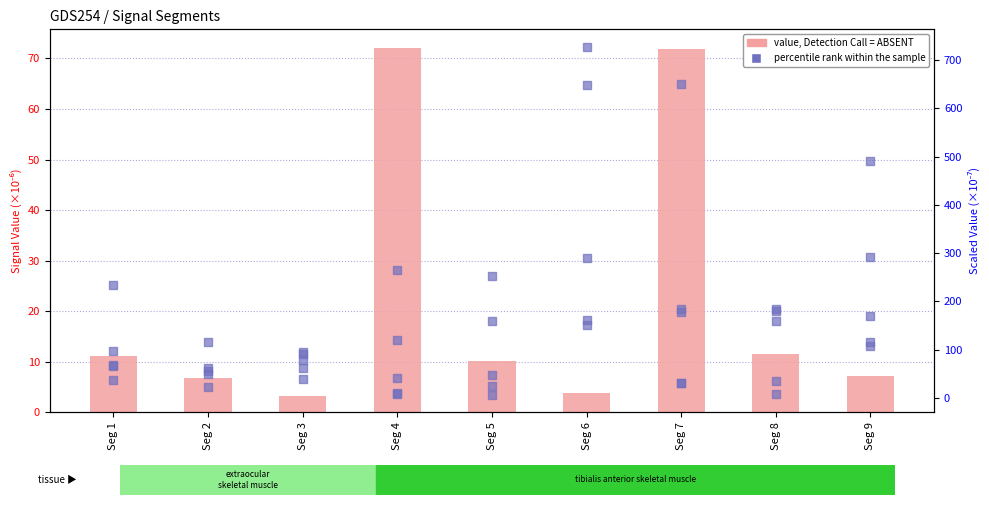

Which series has the largest Y range (max minus min)?

rank_Signal_Value_6